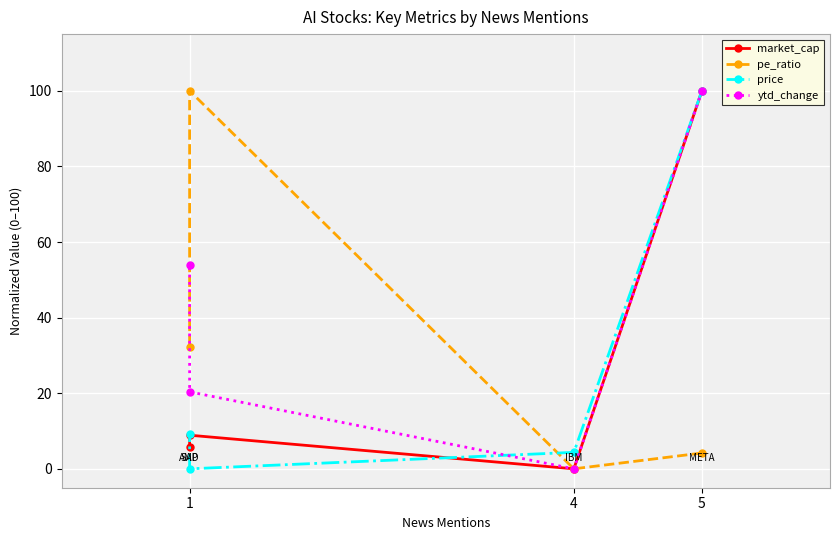

Which series has the largest range (max minus min)?

market_cap